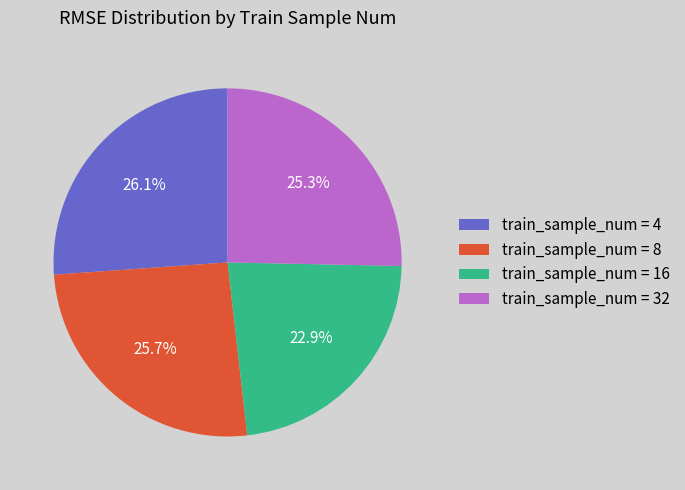

Does train_sample_num = 4 represent more than half of the total?

No